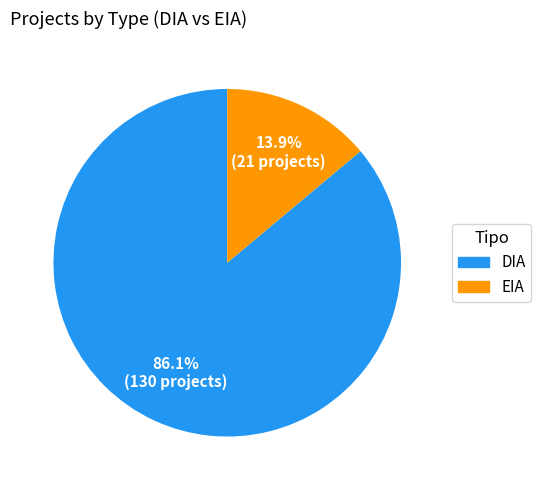

The DIA slice represents 71% of the pie. True or false?

False